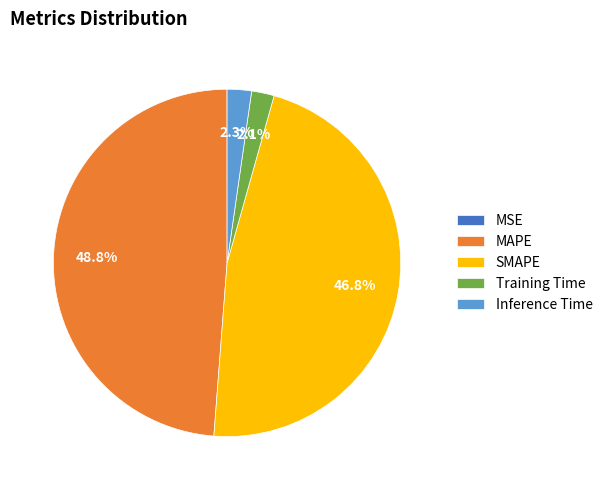

Is there a majority slice in this chart?

No